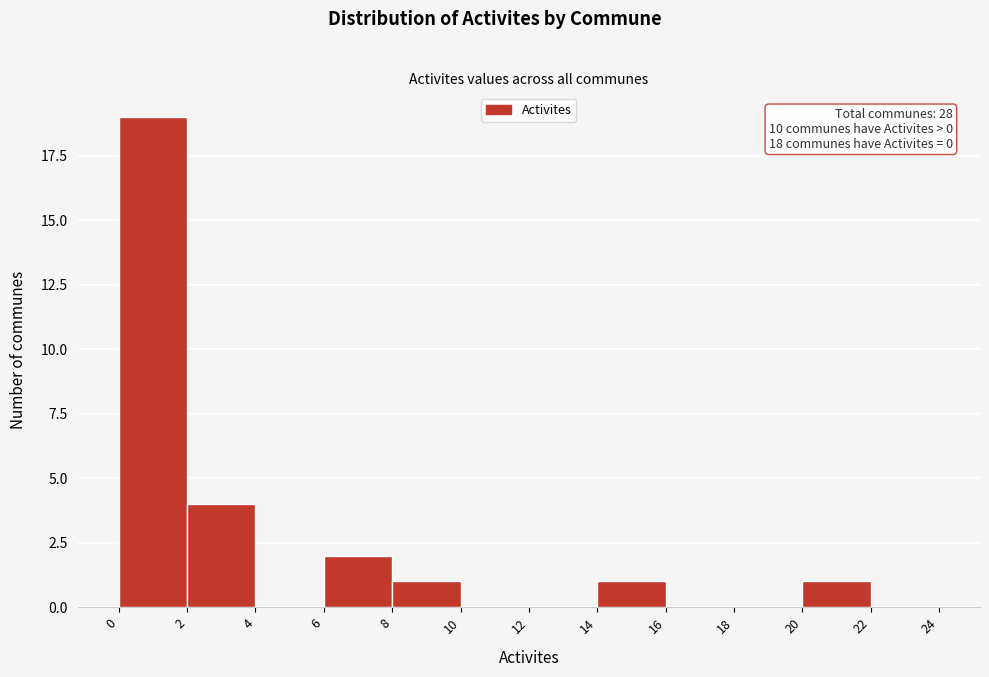

Over which range of the x-axis is the bar tallest?

0 to 2